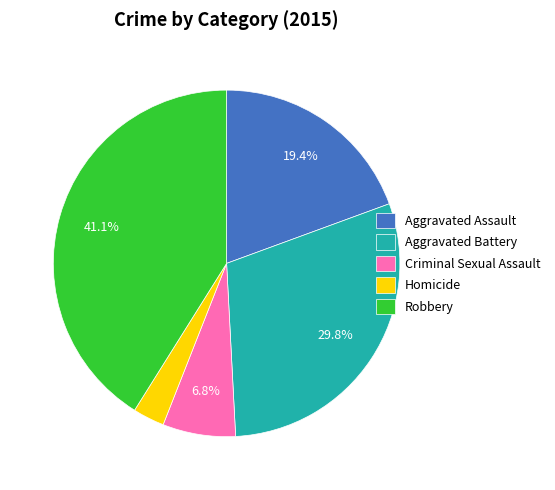

To the nearest percent, what portion does Criminal Sexual Assault represent?

7%